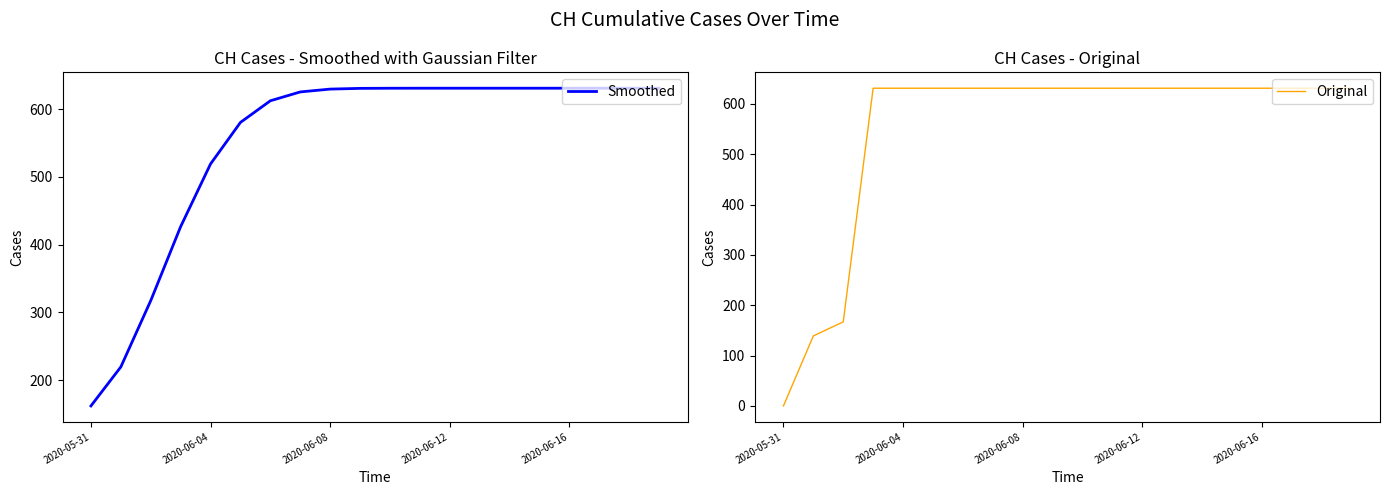

At how many categories does at least one series exceed 359?

17